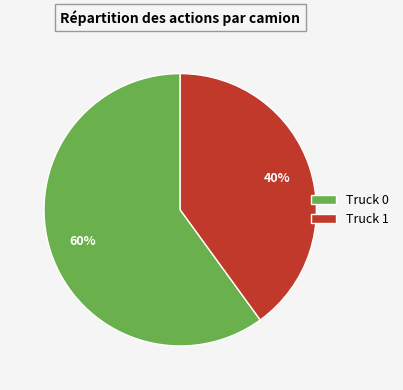

To the nearest percent, what percentage of the pie is Truck 1?

40%